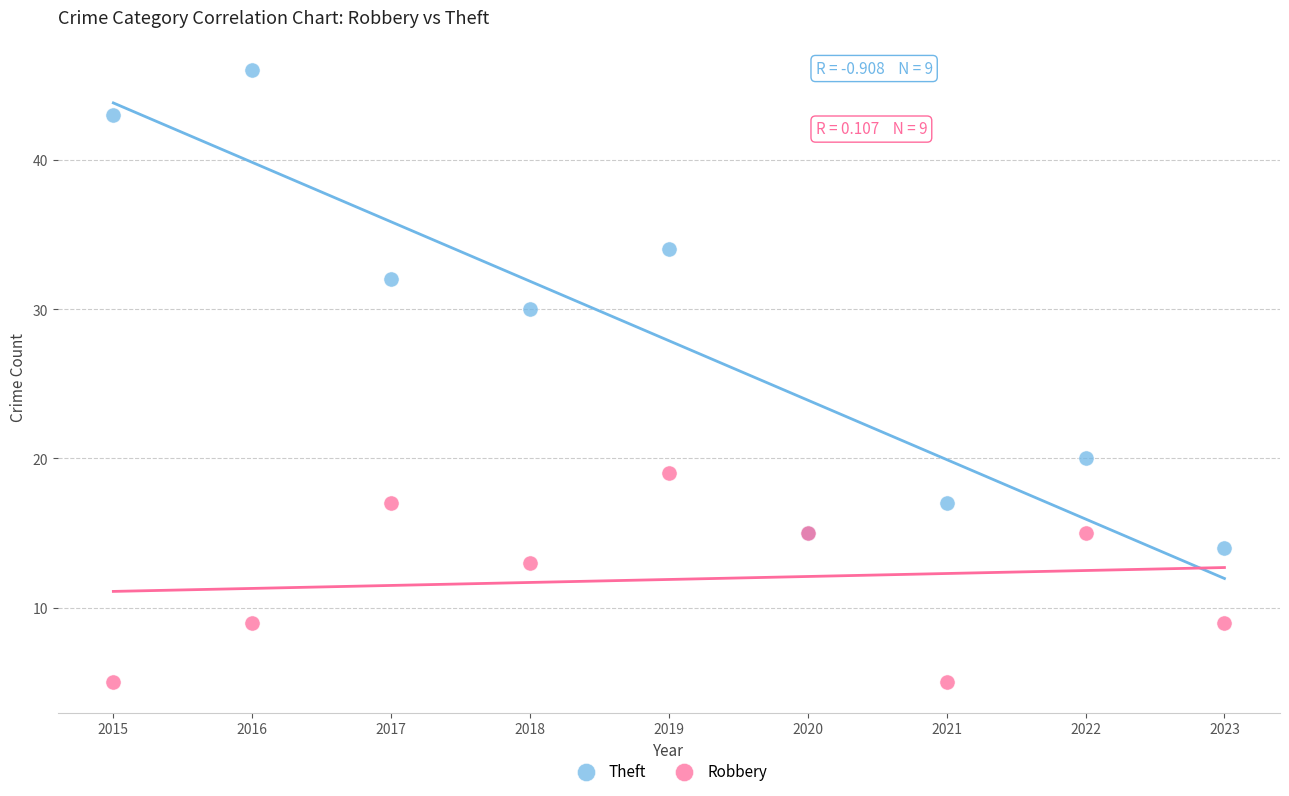

In the Robbery series, what Y value is closest to 12?

13